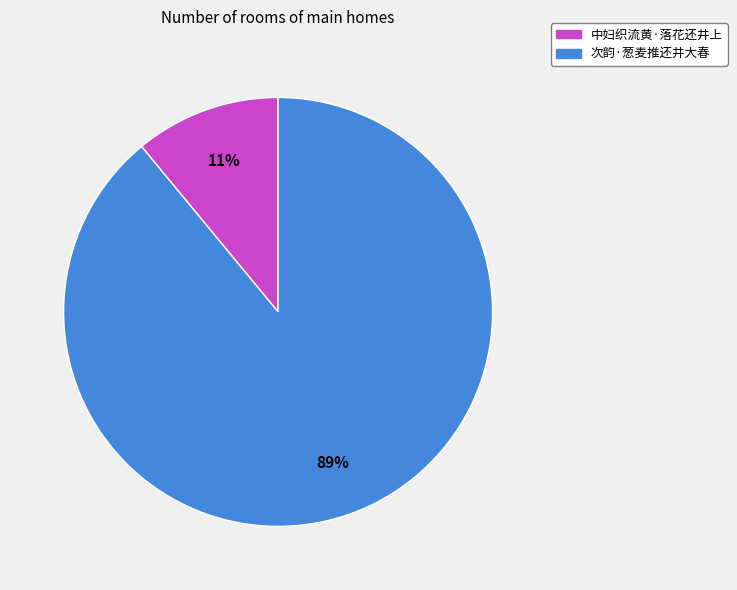

Is there any slice that represents more than half of the pie?

Yes